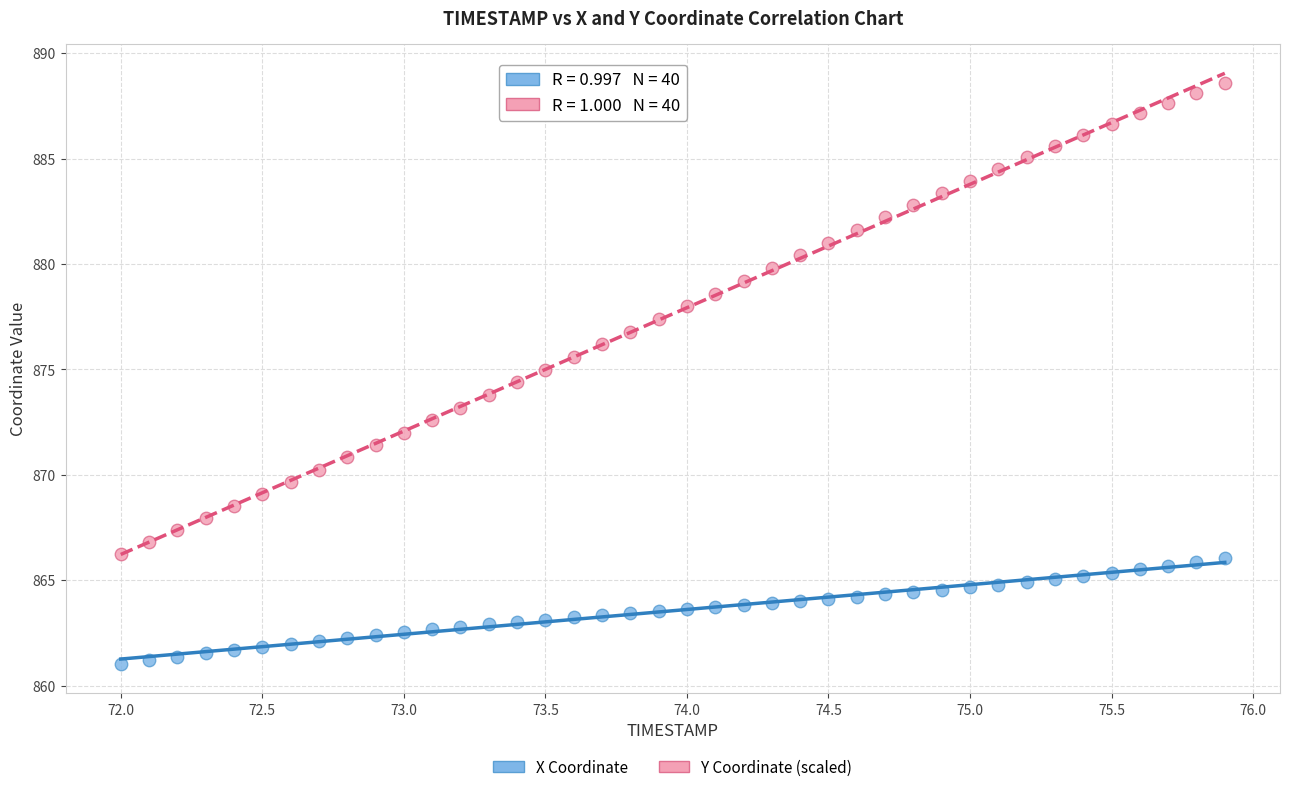

Which series has the largest Y range (max minus min)?

Y Coordinate (scaled)